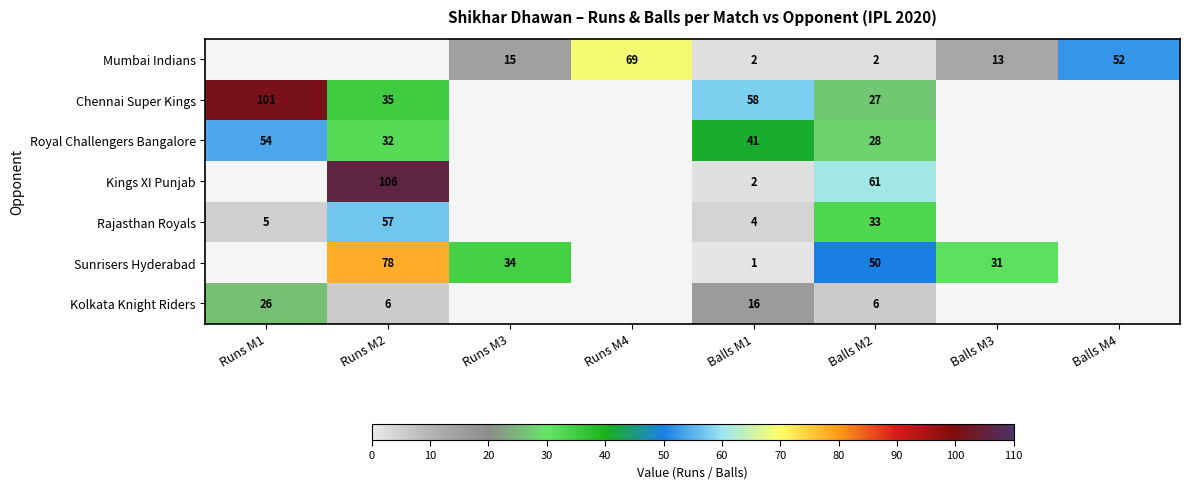

What is the sum of the Kolkata Knight Riders values at Runs M1 and Runs M2?

32